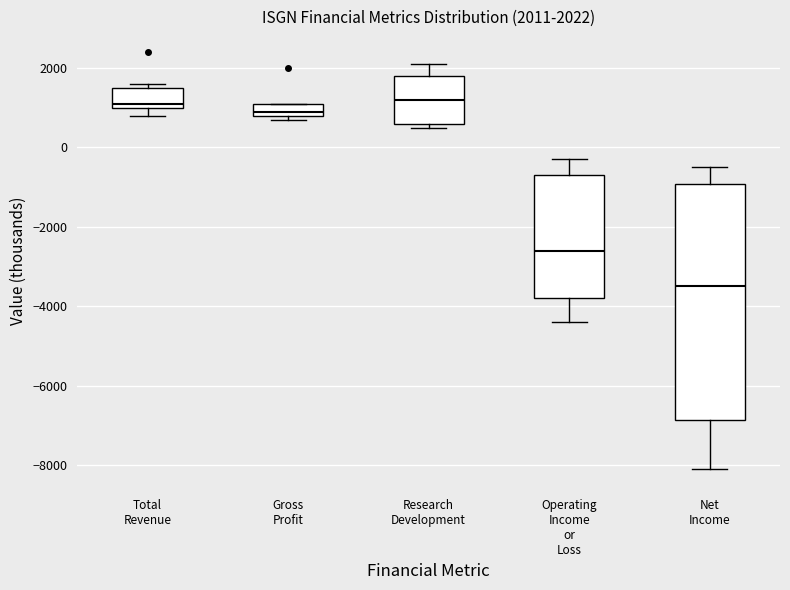

Comparing the boxes themselves (not the whiskers), which one is the tallest?

Net Income